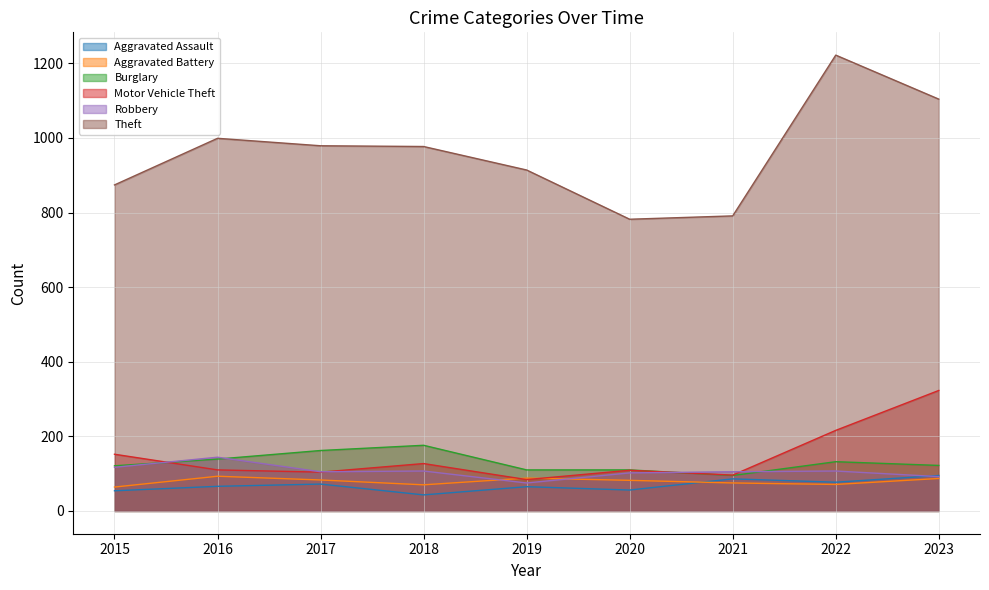

What is the average value of the Motor Vehicle Theft series?

147